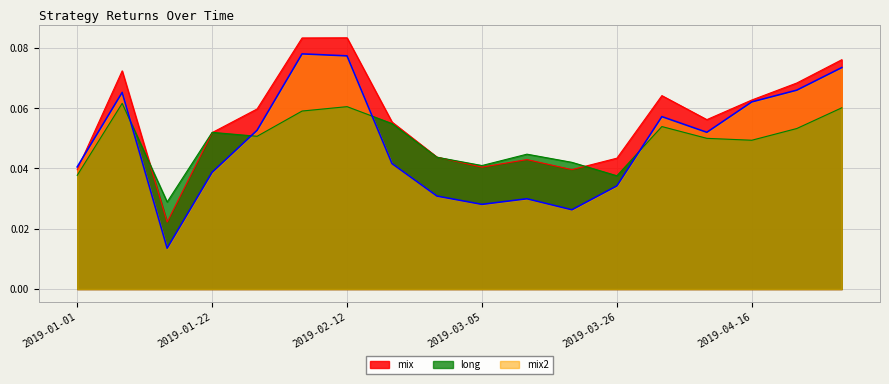

How many lines are shown in the chart?

3